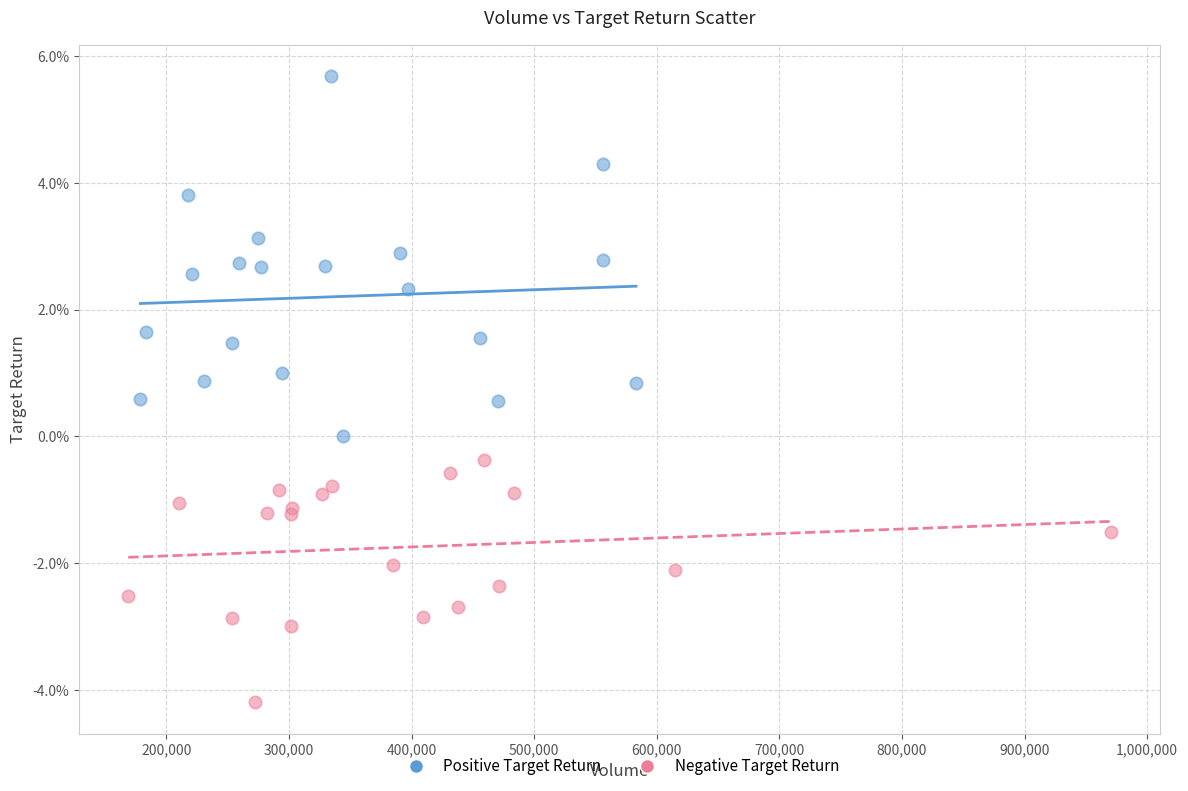

What are all the series names shown in the legend?

Positive Target Return, Negative Target Return